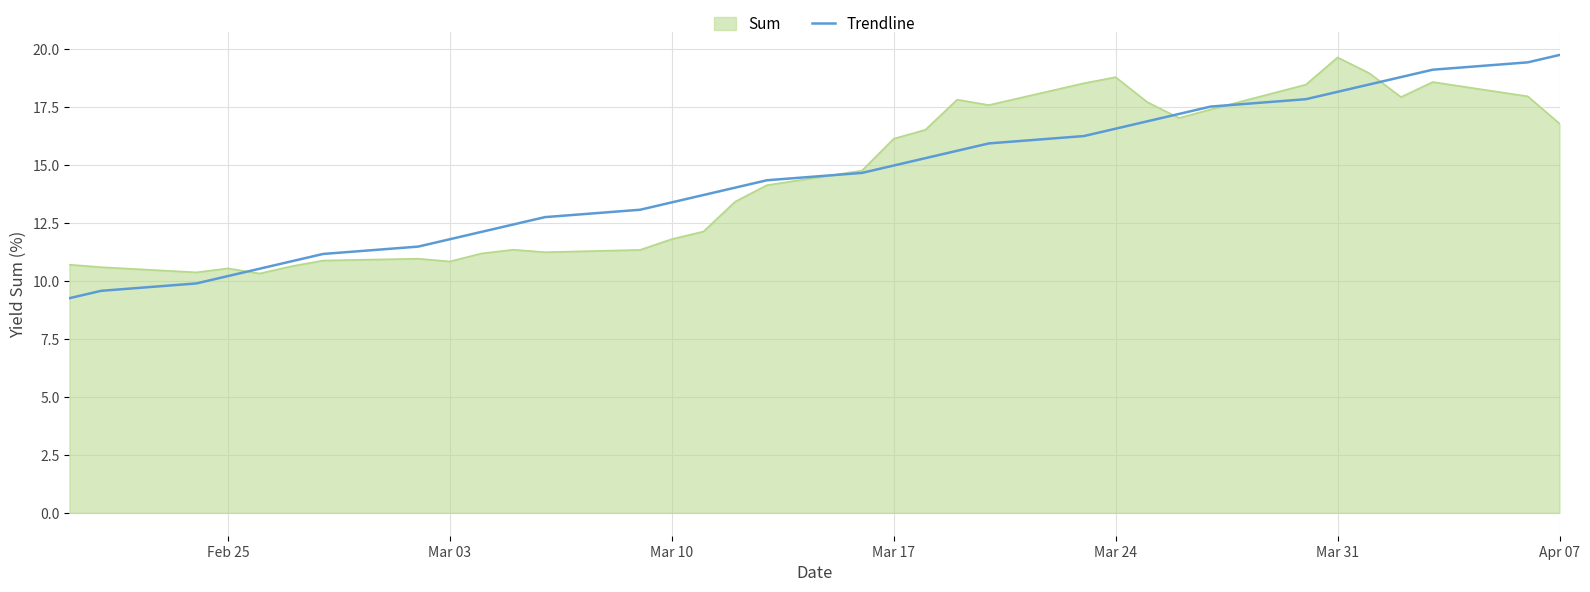

Which series has the widest spread of values?

Trendline